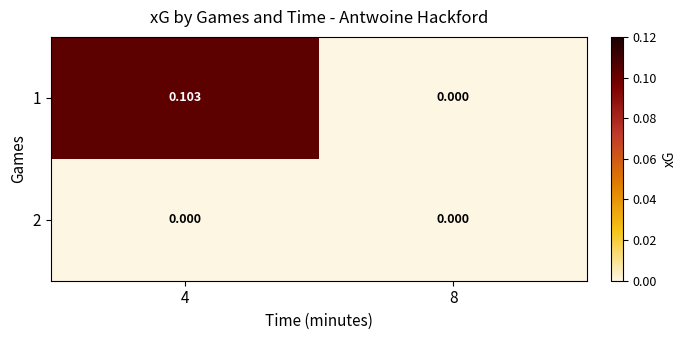

Is the value of 1 at 4 greater than the value of 2 at 8?

Yes